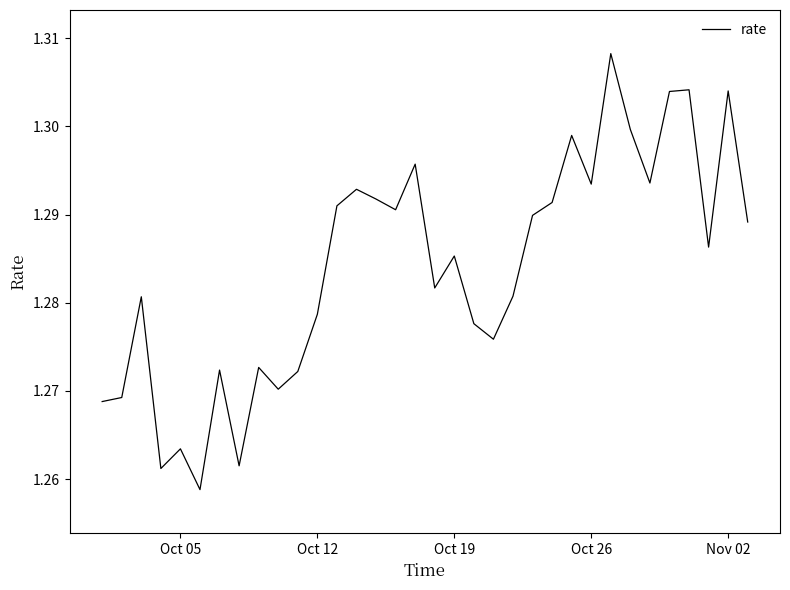

Reading left to right, transcribe all the data shown in this chart.

1.3	1.3	1.3	1.3	1.3	1.3	1.3	1.3	1.3	1.3	1.3	1.3	1.3	1.3	1.3	1.3	1.3	1.3	1.3	1.3	1.3	1.3	1.3	1.3	1.3	1.3	1.3	1.3	1.3	1.3	1.3	1.3	1.3	1.3